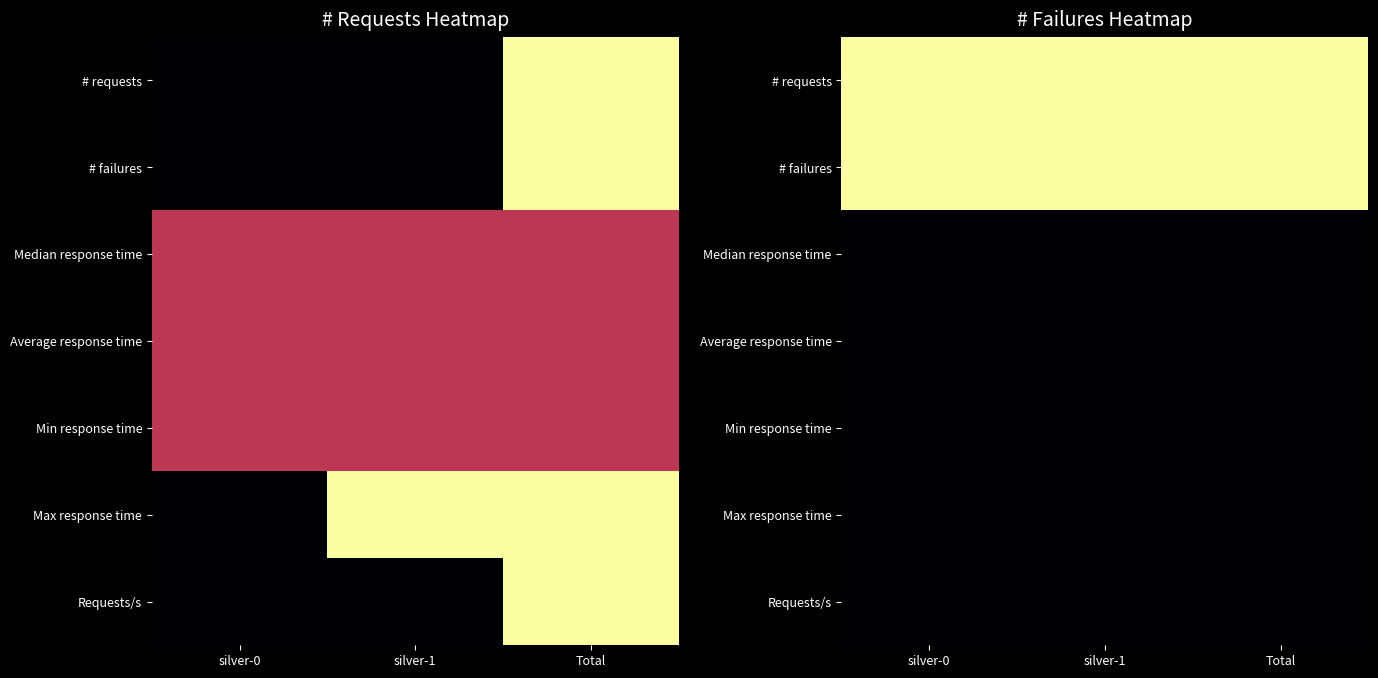

At how many categories does at least one series exceed 0?

3